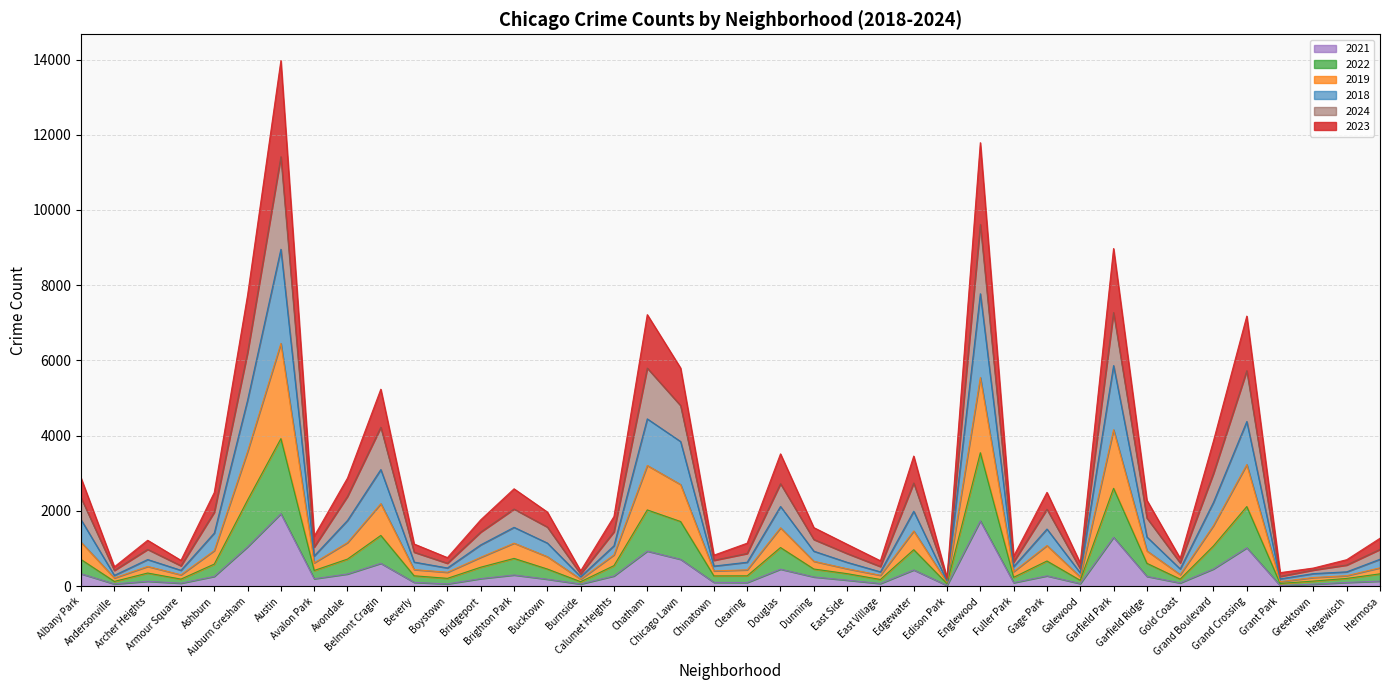

What is the value of the 2023 point at the 30th from the left?

2495